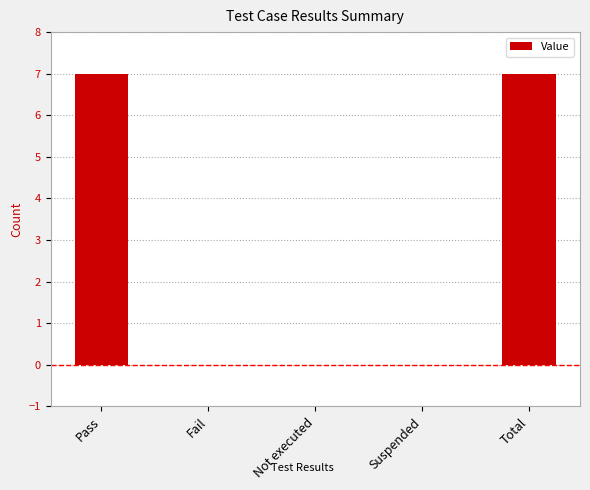

Reading left to right, extract all data points from this chart.

Pass=7	Fail=0	Not executed=0	Suspended=0	Total=7